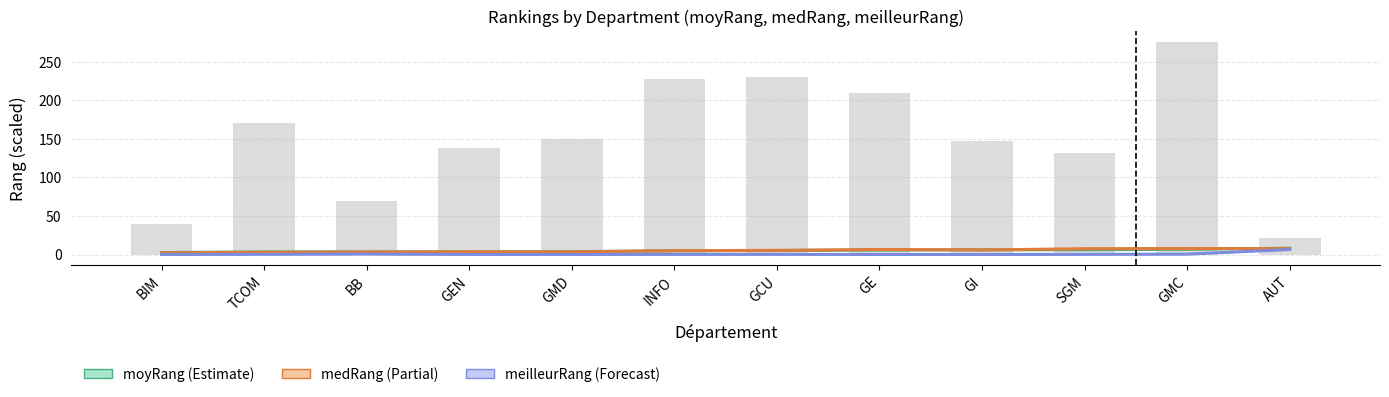

What is the total value across all series at GMD?

7.1